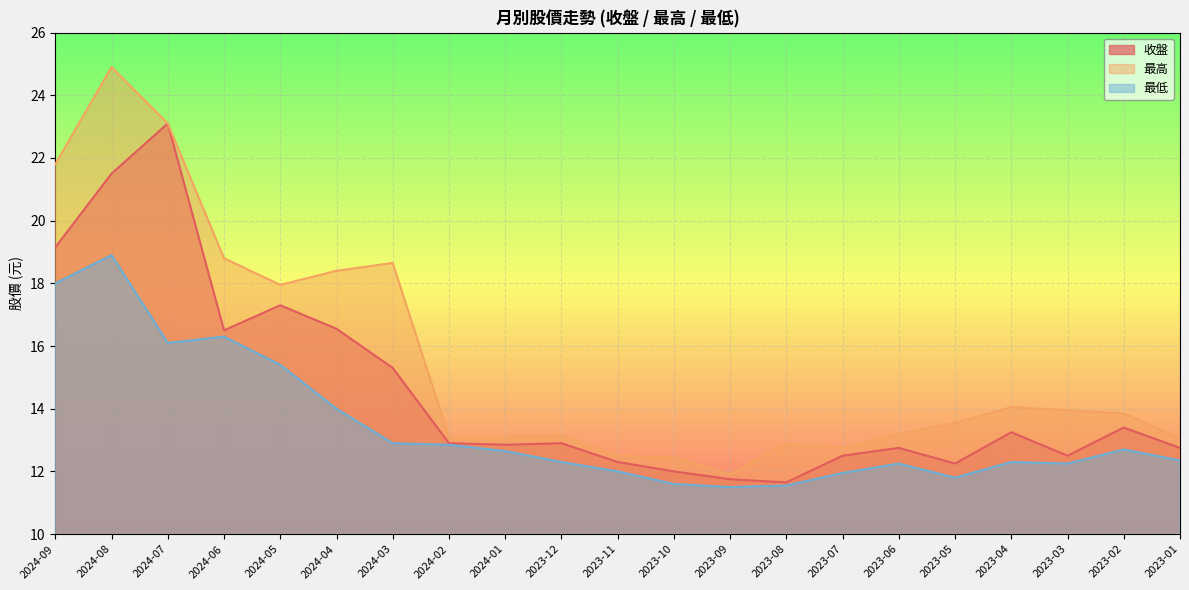

Which category has the lowest value in the 最高 series?

2023-09